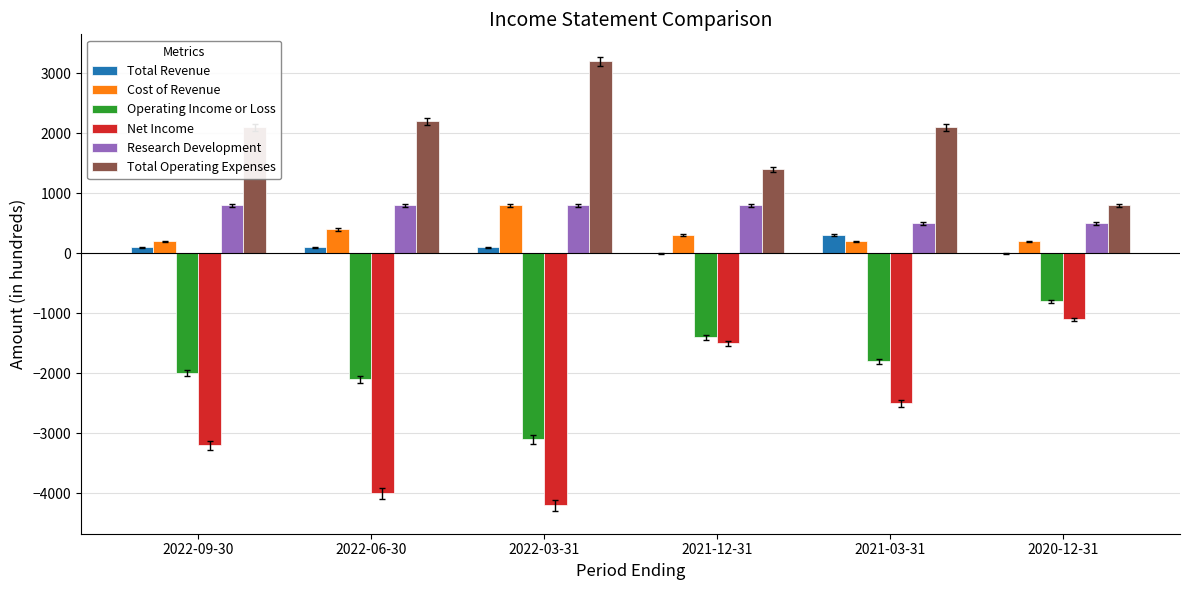

What is the total value across all series at 2022-06-30?

-2600